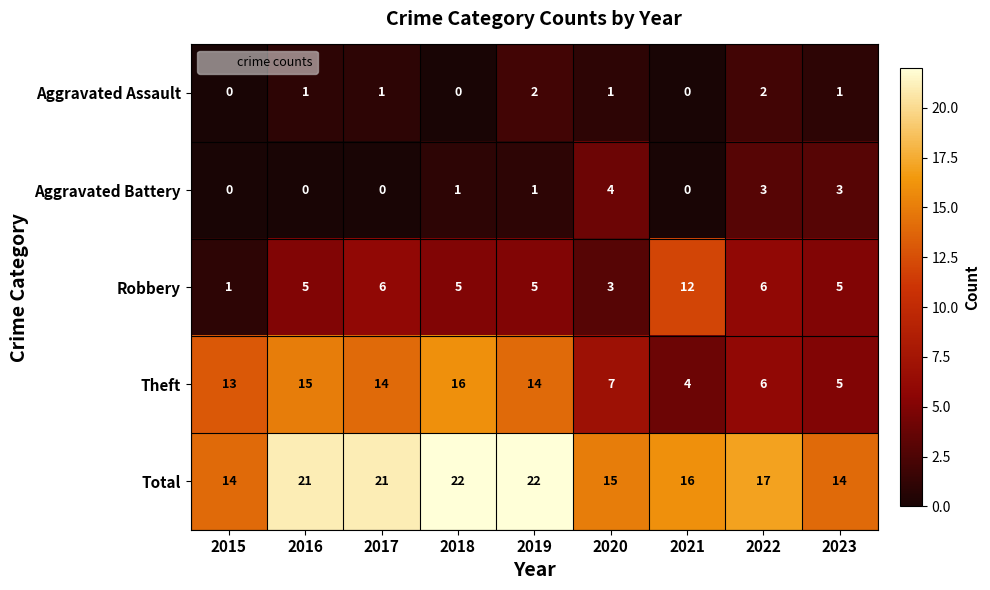

Count the Aggravated Assault values in the range 0 to 1.

7